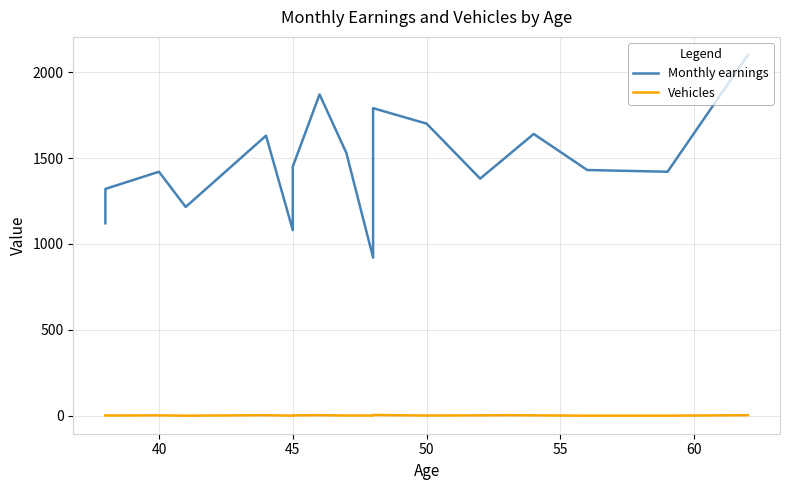

List the series in order of their overall mean, highest first.

Monthly earnings, Vehicles